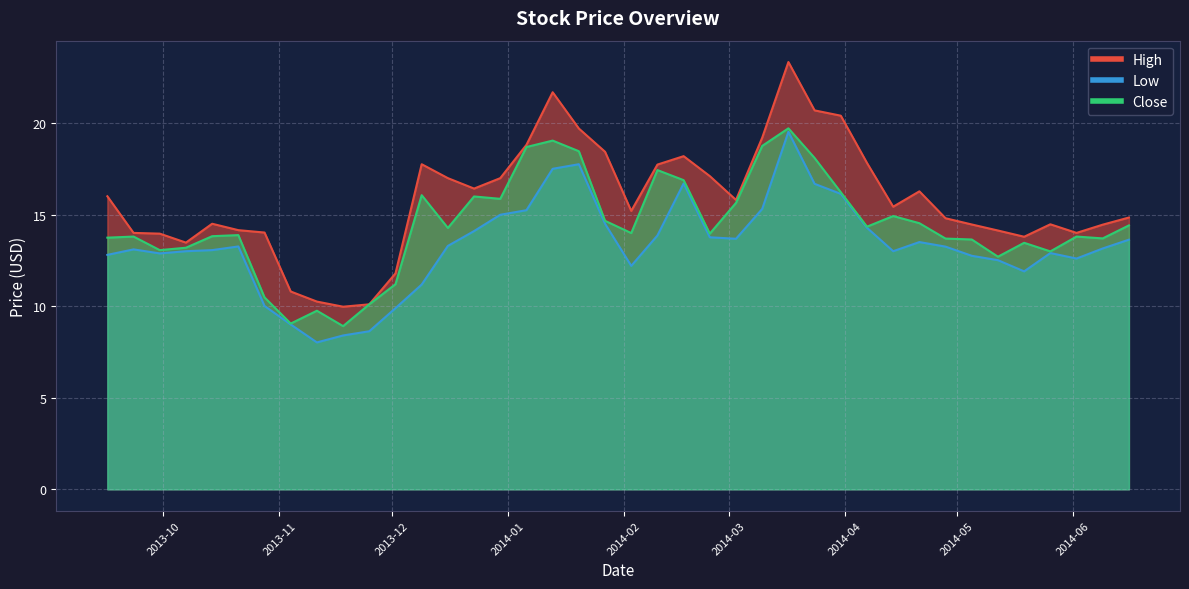

What is the difference between the highest and lowest values at 2014-01-20?

2.0